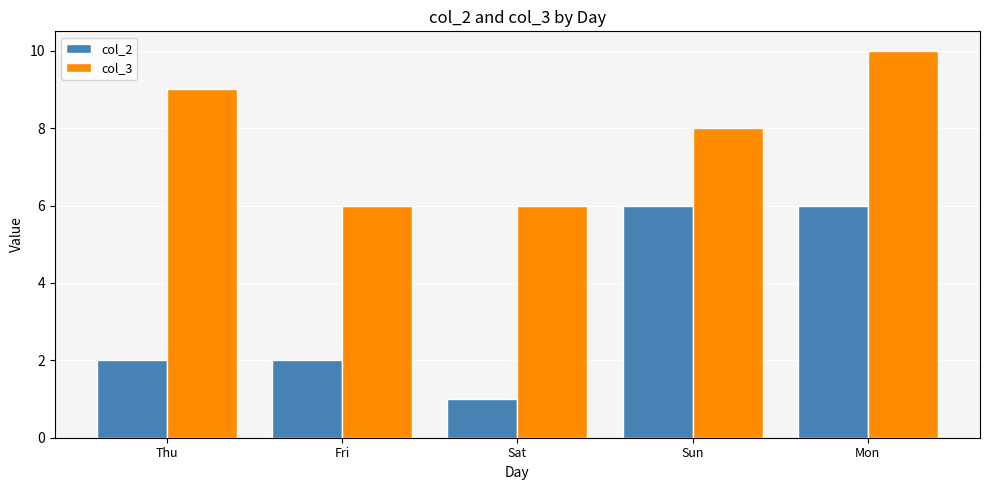

Reading right to left, extract all data points from this chart.

col_2: 6	6	1	2	2
col_3: 10	8	6	6	9